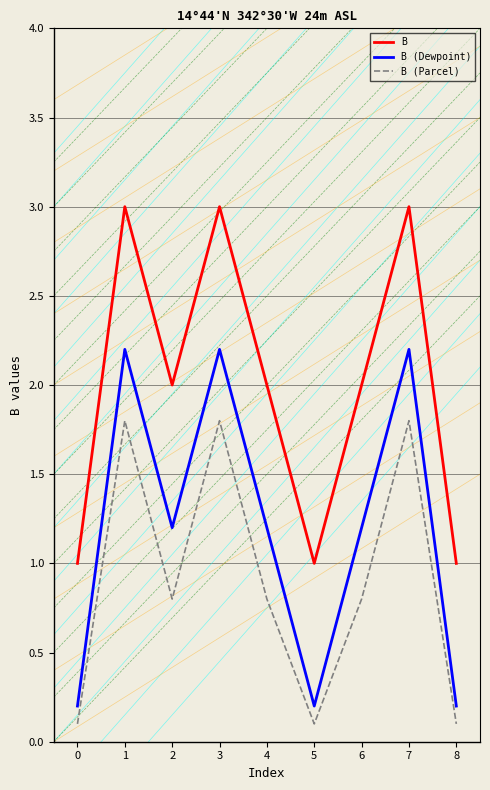

True or false: B and B (Dewpoint) cross at least once.

False